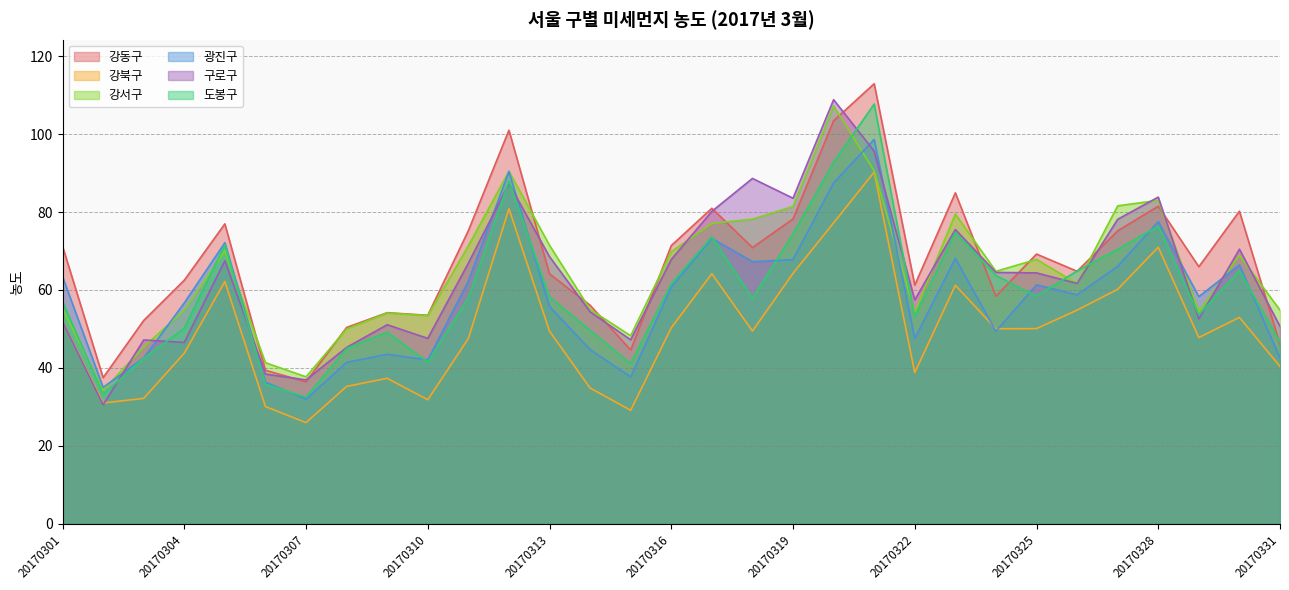

Does the chart have visible grid lines?

Yes